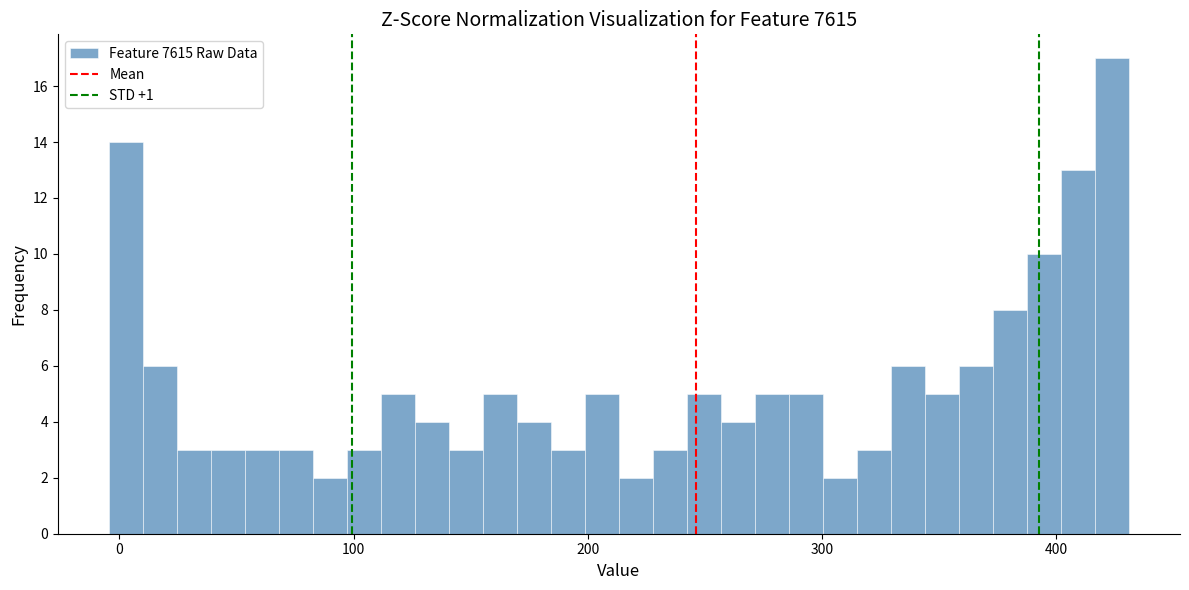

Around what value on the x-axis is the tallest bar? Give the approximate position of its centre, as read against the axis.

420